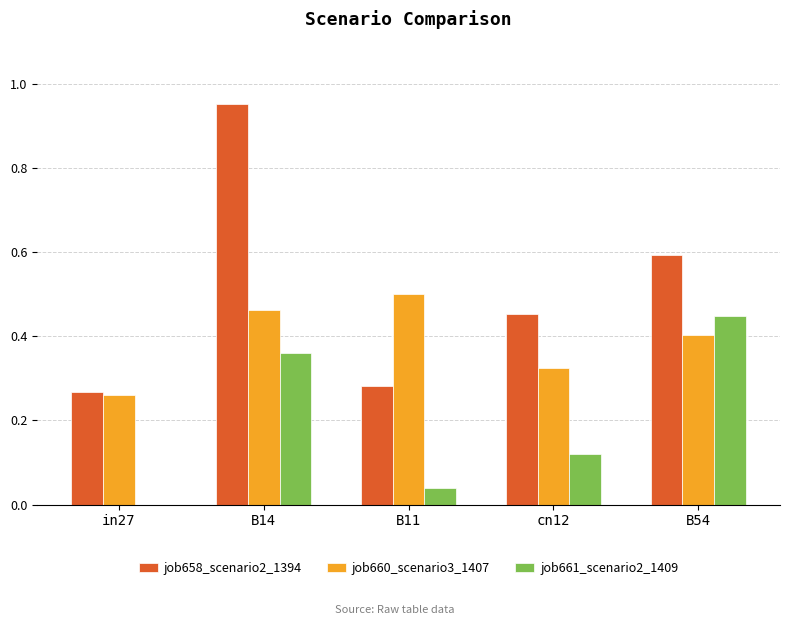

At which category does the chart reach its peak across all series?

B14